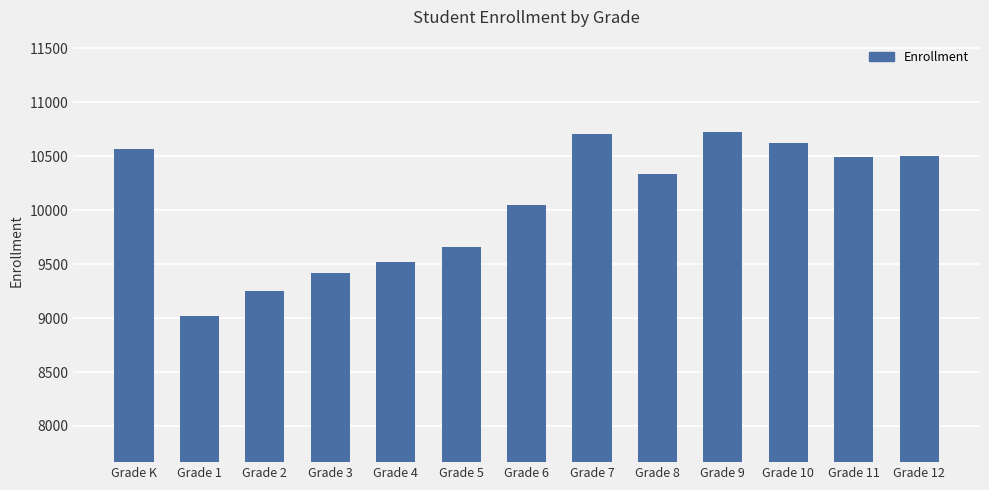

True or false: the data shows 10623 at Grade 10.

True